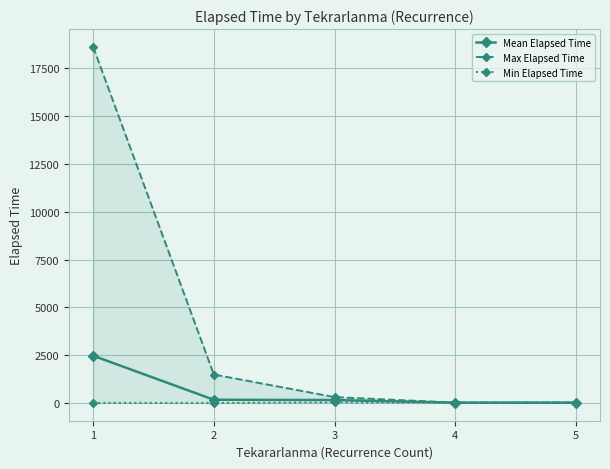

Reading left to right, list all the values displayed in this chart.

Mean Elapsed Time: 2470.0	165.9	149.5	14.0	14.0
Max Elapsed Time: 18630.0	1485.0	305.0	14.0	14.0
Min Elapsed Time: 5.0	0.0	24.0	14.0	14.0